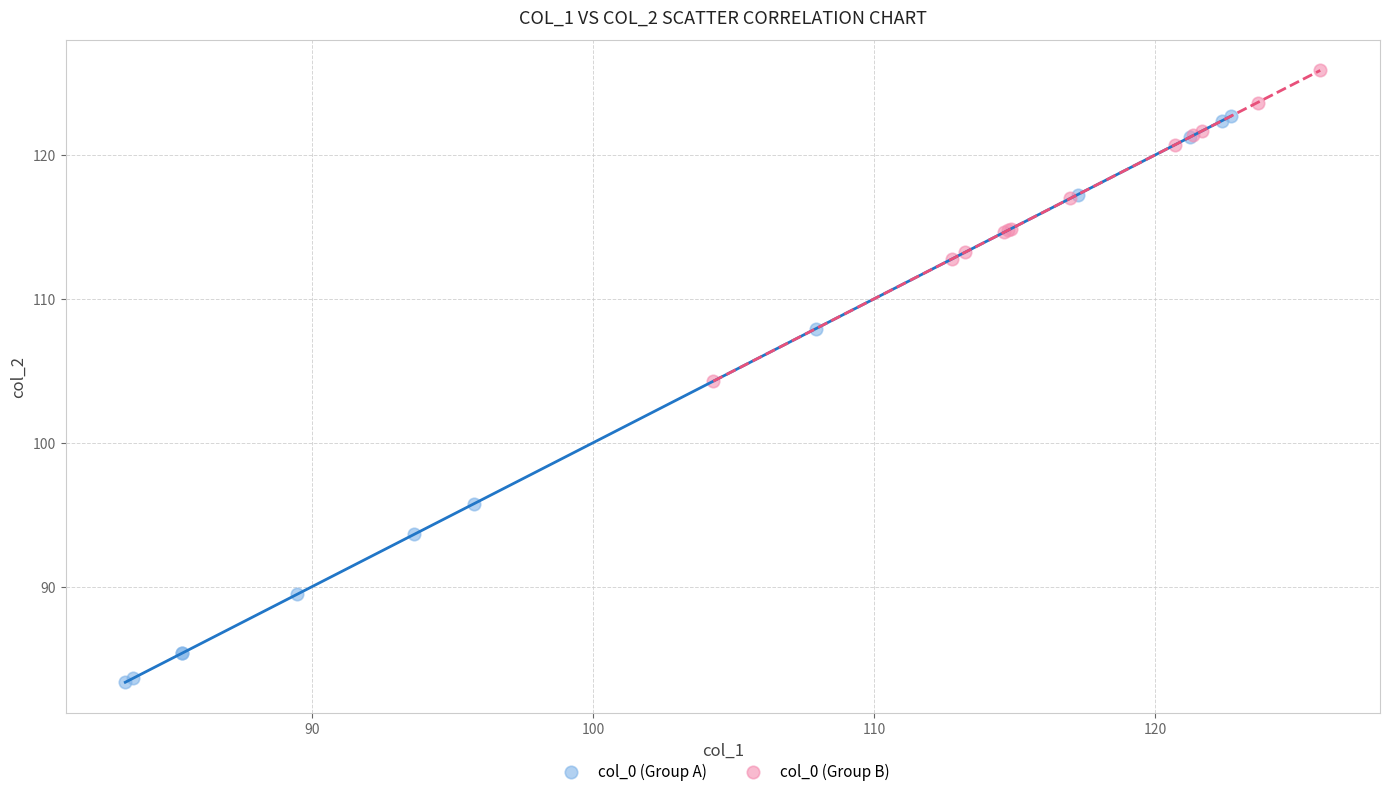

Which series contains the highest Y value?

col_0 (Group B)